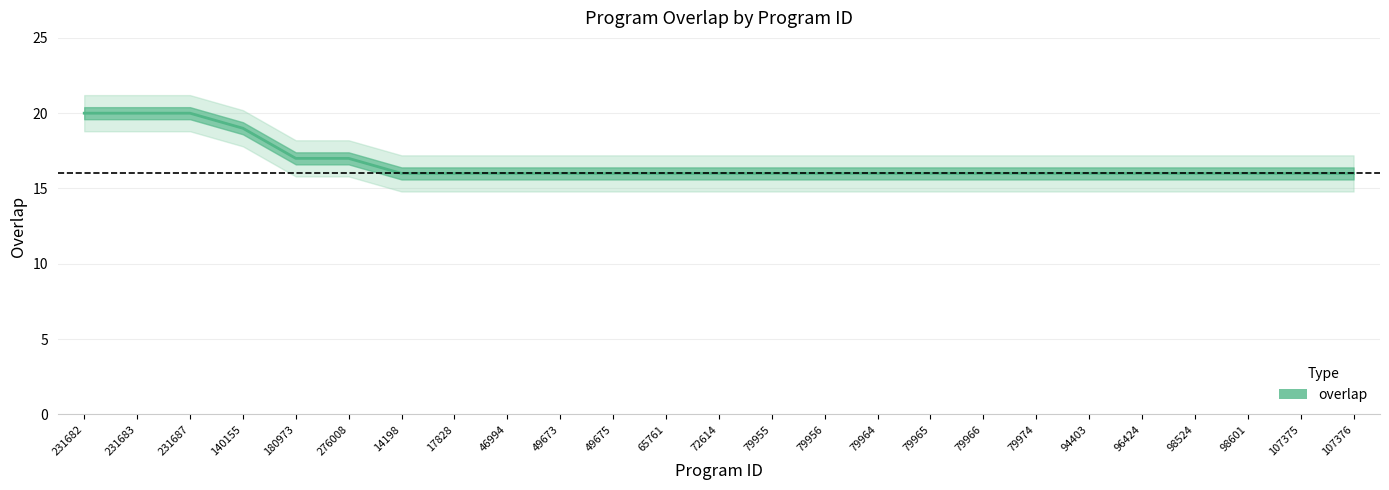

What is the label of the 21st point from the left?

96424